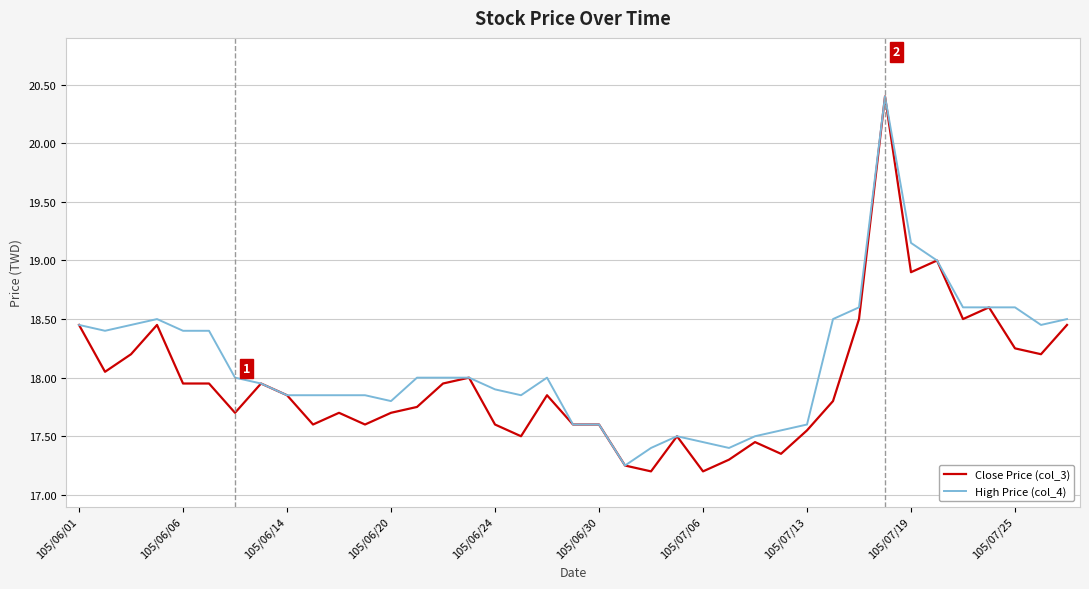

Which series has the largest range (max minus min)?

Close Price (col_3)